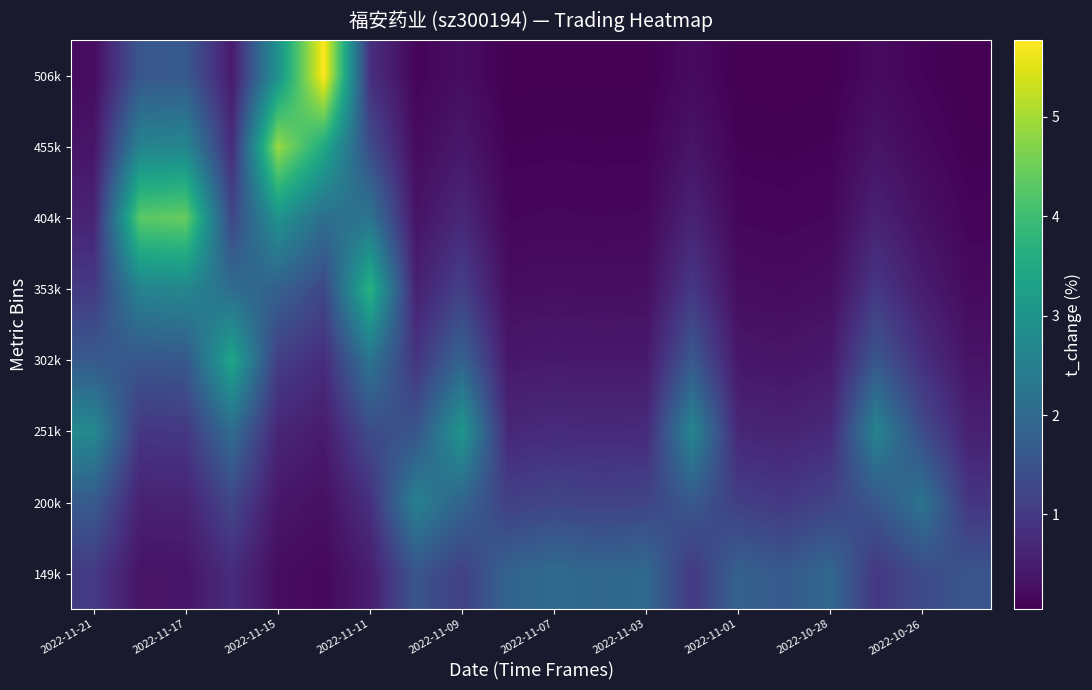

At how many categories does at least one series exceed 0?

20